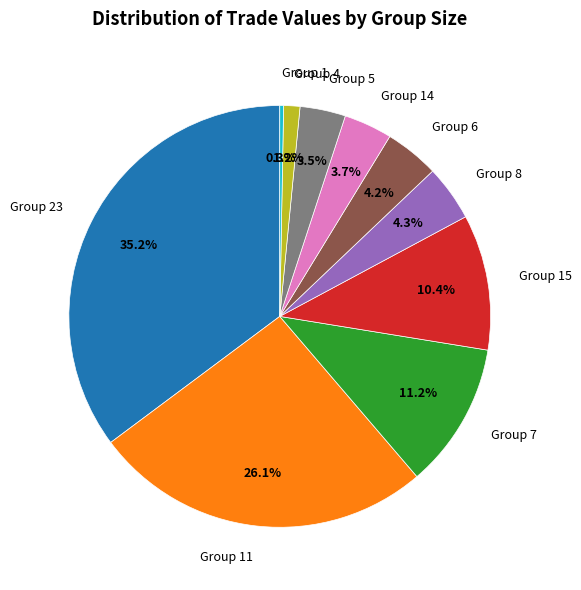

Which slice is the largest?

Group 23